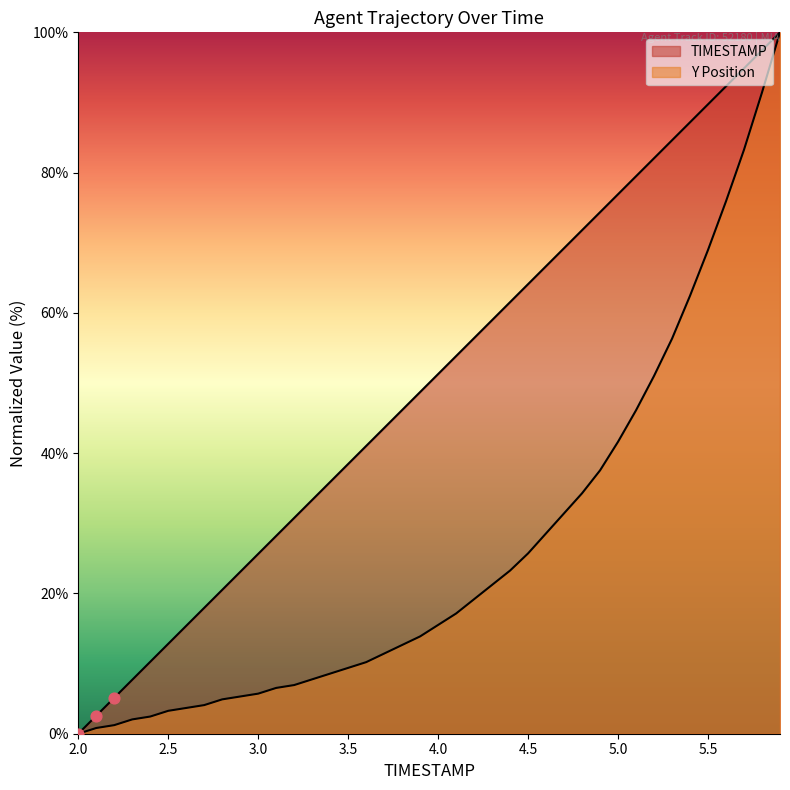

What is the total value across all series at 4.0?

66.8